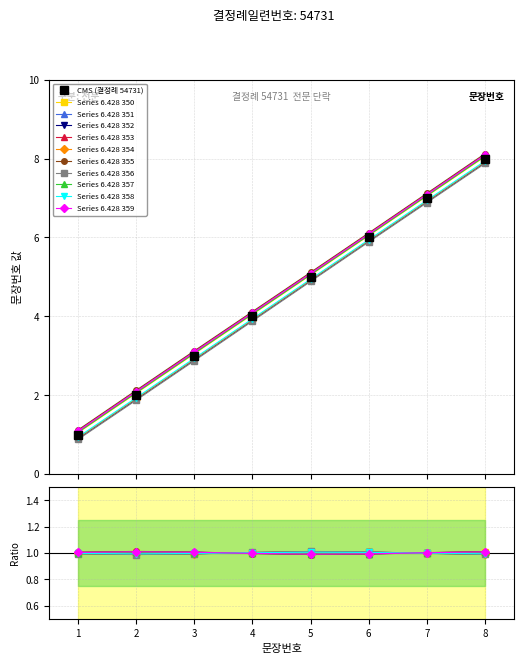

The chart shows a value of 4 at 4. True or false?

True